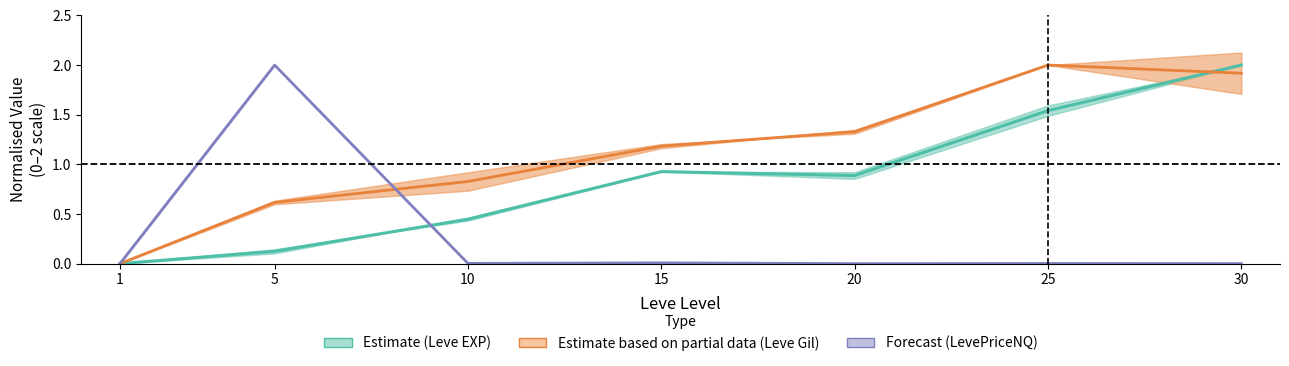

List the labels in order of Estimate based on partial data (Leve Gil) value, smallest first.

1, 5, 10, 15, 20, 30, 25